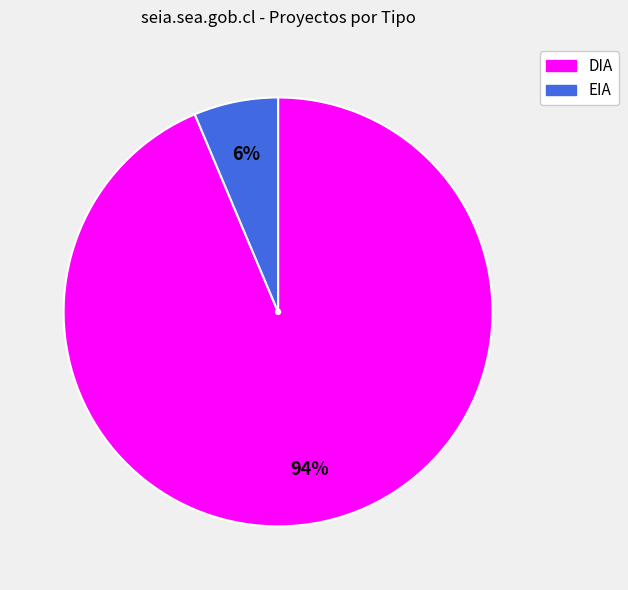

Which category accounts for the majority?

DIA